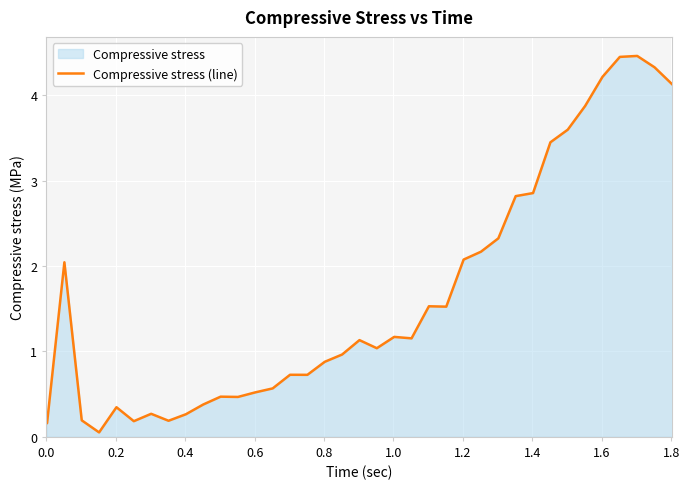

What is the difference between the second highest and minimum values?

4.4